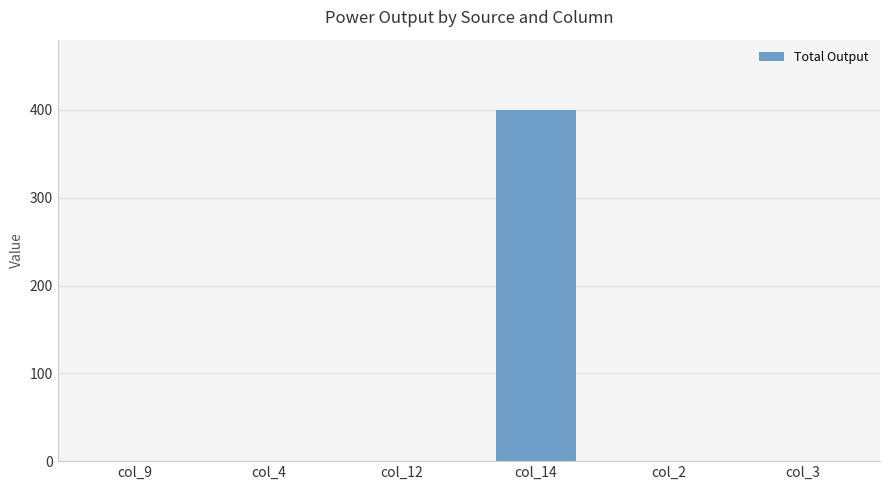

What is the sum of all values?

400